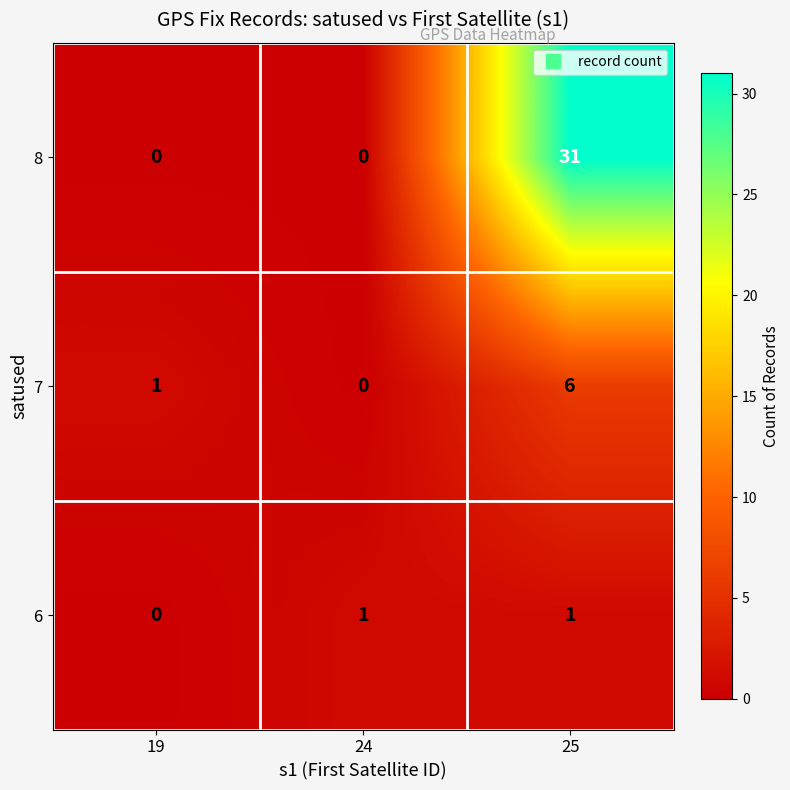

The value of 7 at 25 is 6. True or false?

True